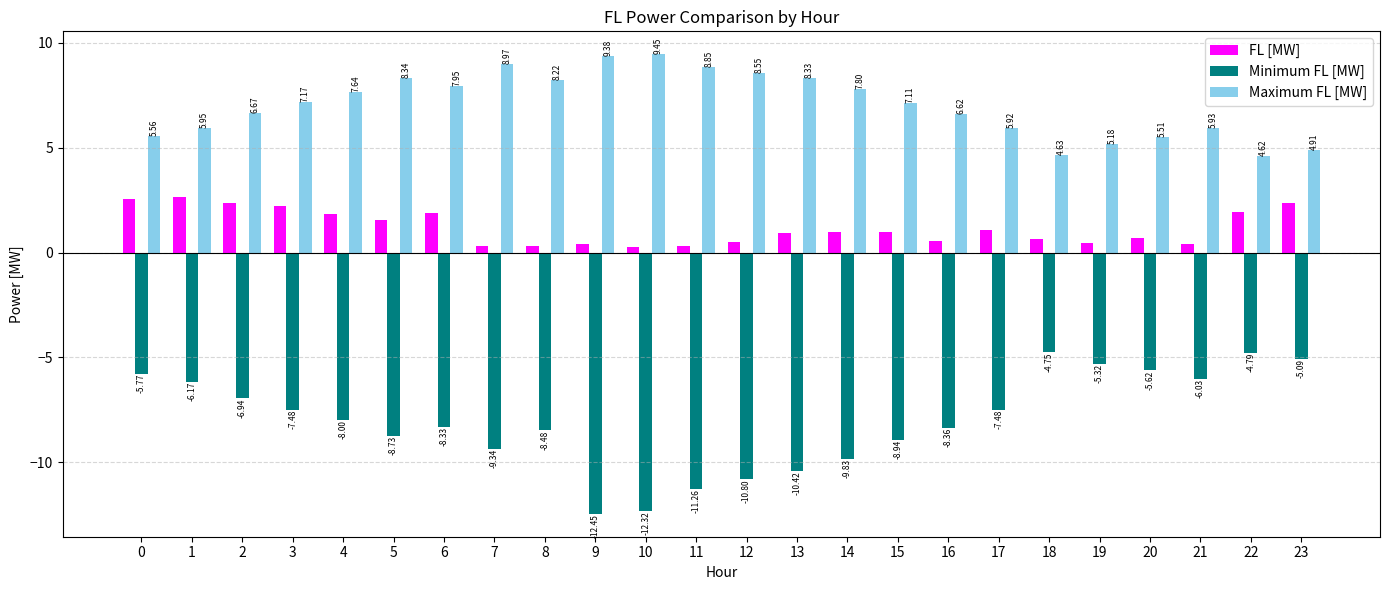

Does the chart contain any negative values?

Yes